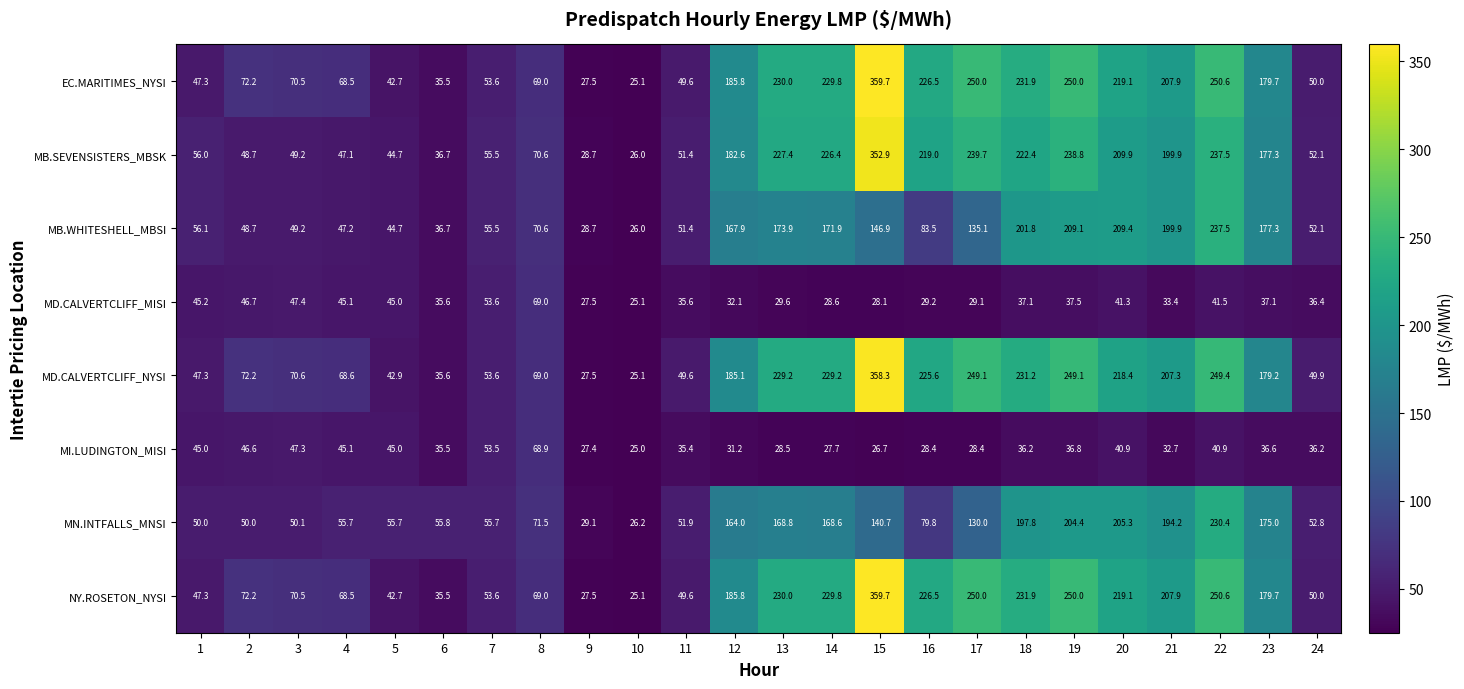

Which series changed the most between 4 and 7?

MD.CALVERTCLIFF_NYSI